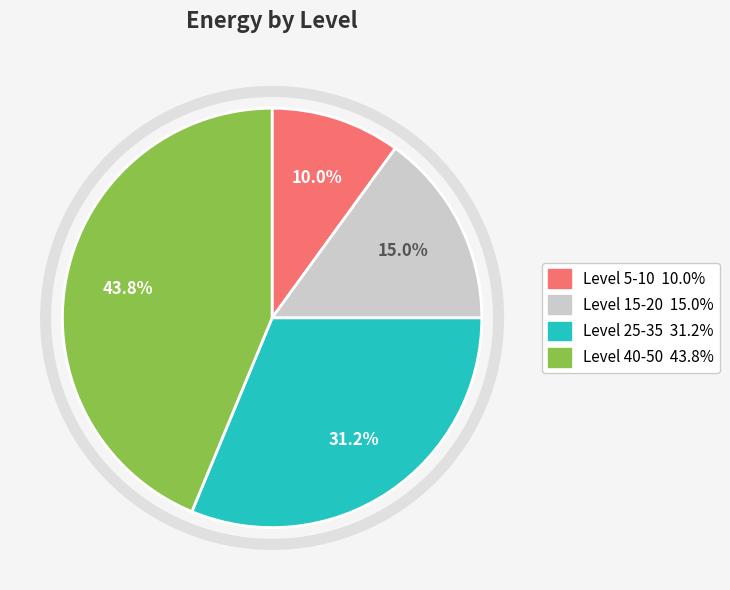

Is there a majority slice in this chart?

No